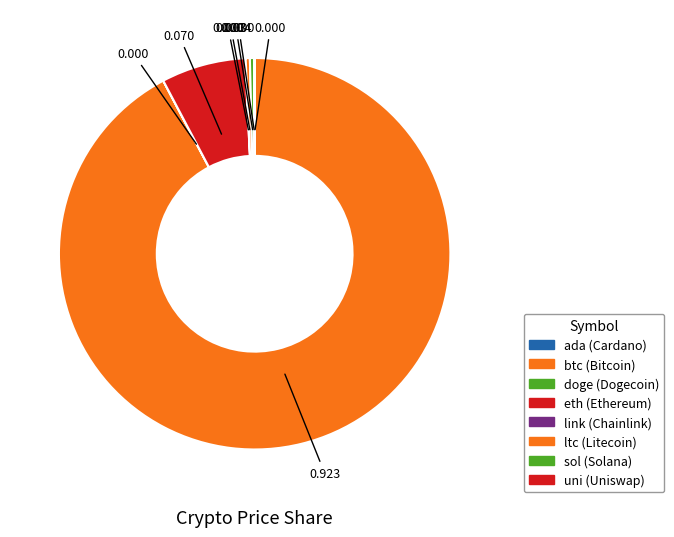

Rank the categories by value from highest to lowest.

btc, eth, sol, ltc, link, uni, ada, doge